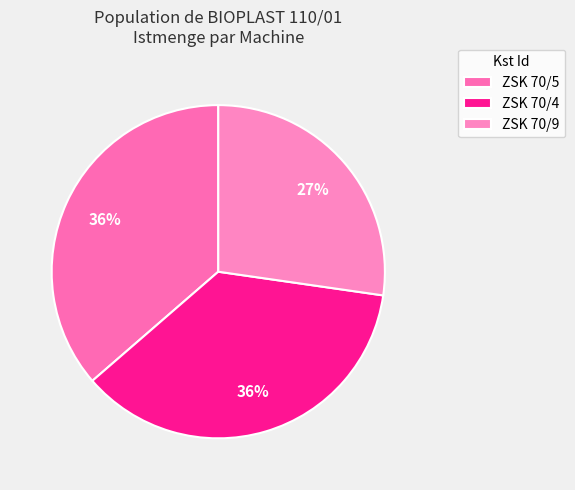

Does ZSK 70/9 represent more than half of the total?

No